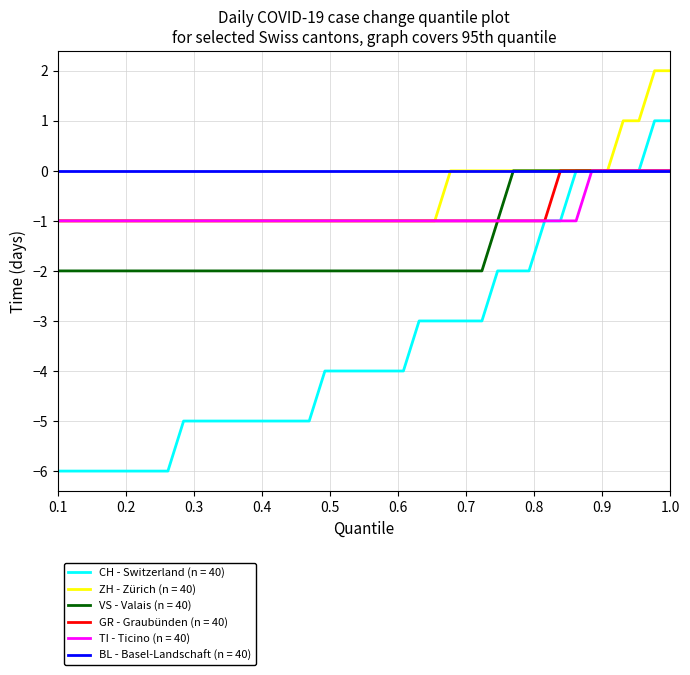

Which series has the widest spread of values?

CH - Switzerland (n = 40)